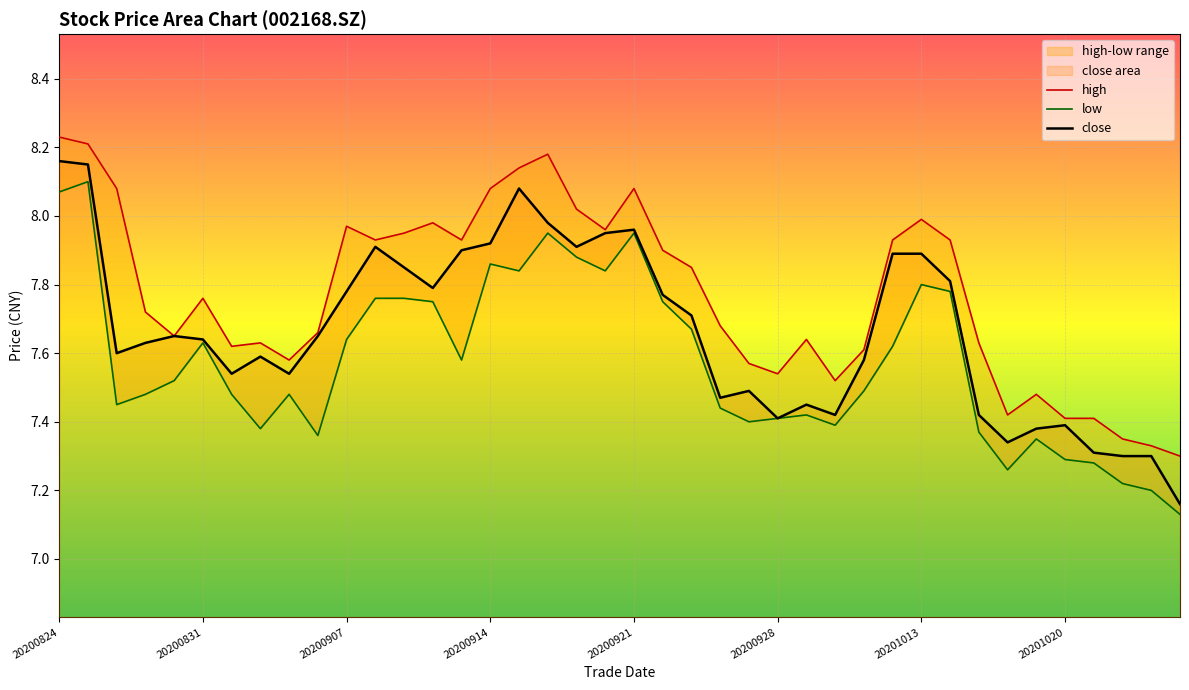

Reading right to left, extract all data points from this chart.

close: 20201026=7.2	20201023=7.3	20201022=7.3	20201021=7.3	20201020=7.4	20201019=7.4	20201016=7.3	20201015=7.4	20201014=7.8	20201013=7.9	20201012=7.9	20201009=7.6	20200930=7.4	20200929=7.5	20200928=7.4	20200925=7.5	20200924=7.5	20200923=7.7	20200922=7.8	20200921=8.0	20200918=8.0	20200917=7.9	20200916=8.0	20200915=8.1	20200914=7.9	20200911=7.9	20200910=7.8	20200909=7.8	20200908=7.9	20200907=7.8	20200904=7.7	20200903=7.5	20200902=7.6	20200901=7.5	20200831=7.6	20200828=7.7	20200827=7.6	20200826=7.6	20200825=8.2	20200824=8.2
high: 20201026=7.3	20201023=7.3	20201022=7.3	20201021=7.4	20201020=7.4	20201019=7.5	20201016=7.4	20201015=7.6	20201014=7.9	20201013=8.0	20201012=7.9	20201009=7.6	20200930=7.5	20200929=7.6	20200928=7.5	20200925=7.6	20200924=7.7	20200923=7.8	20200922=7.9	20200921=8.1	20200918=8.0	20200917=8.0	20200916=8.2	20200915=8.1	20200914=8.1	20200911=7.9	20200910=8.0	20200909=8.0	20200908=7.9	20200907=8.0	20200904=7.7	20200903=7.6	20200902=7.6	20200901=7.6	20200831=7.8	20200828=7.7	20200827=7.7	20200826=8.1	20200825=8.2	20200824=8.2
low: 20201026=7.1	20201023=7.2	20201022=7.2	20201021=7.3	20201020=7.3	20201019=7.3	20201016=7.3	20201015=7.4	20201014=7.8	20201013=7.8	20201012=7.6	20201009=7.5	20200930=7.4	20200929=7.4	20200928=7.4	20200925=7.4	20200924=7.4	20200923=7.7	20200922=7.8	20200921=8.0	20200918=7.8	20200917=7.9	20200916=8.0	20200915=7.8	20200914=7.9	20200911=7.6	20200910=7.8	20200909=7.8	20200908=7.8	20200907=7.6	20200904=7.4	20200903=7.5	20200902=7.4	20200901=7.5	20200831=7.6	20200828=7.5	20200827=7.5	20200826=7.5	20200825=8.1	20200824=8.1